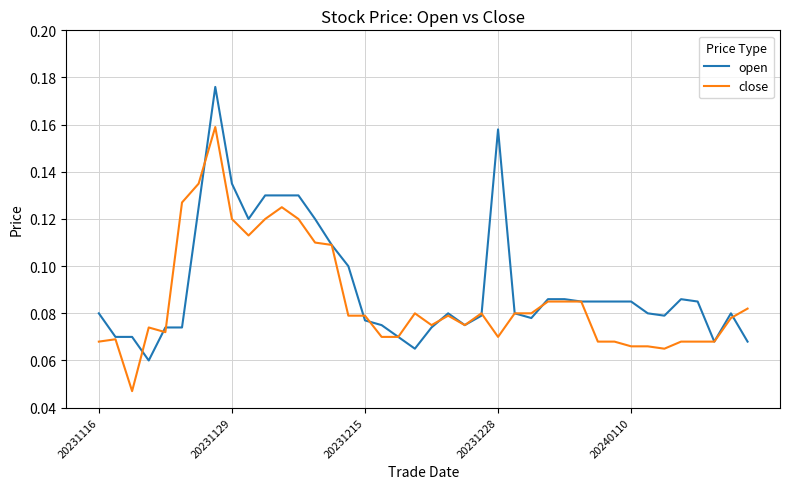

List the series in order of their peak value, highest first.

open, close